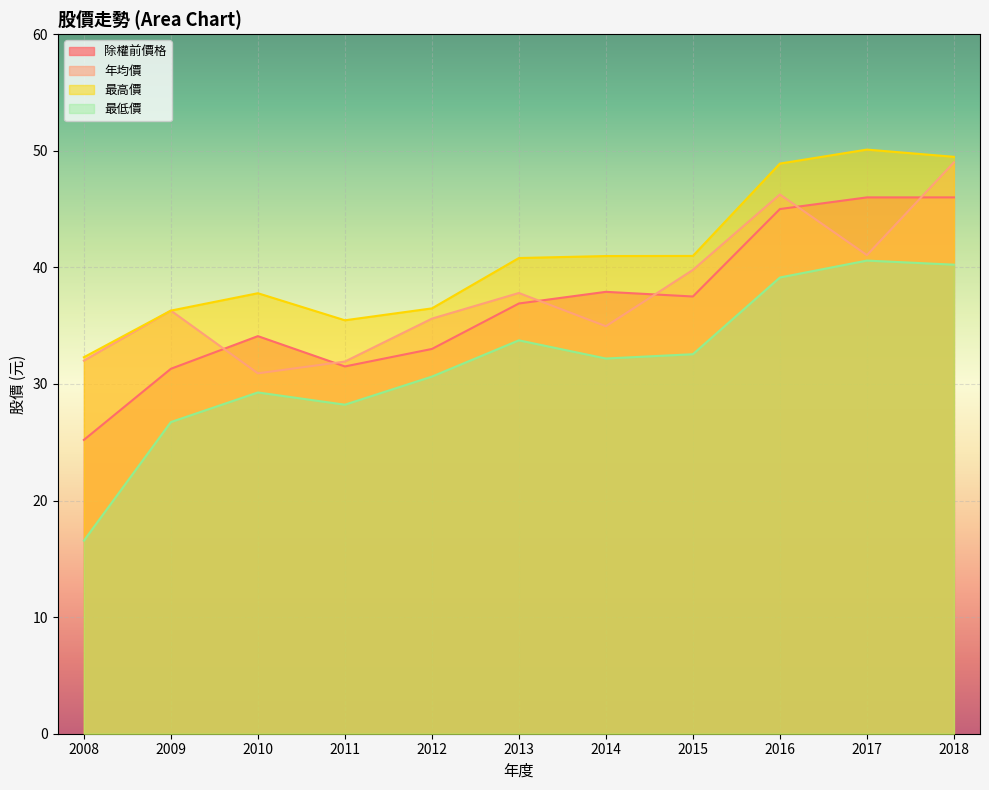

At which category is the sum across all series the highest?

2018